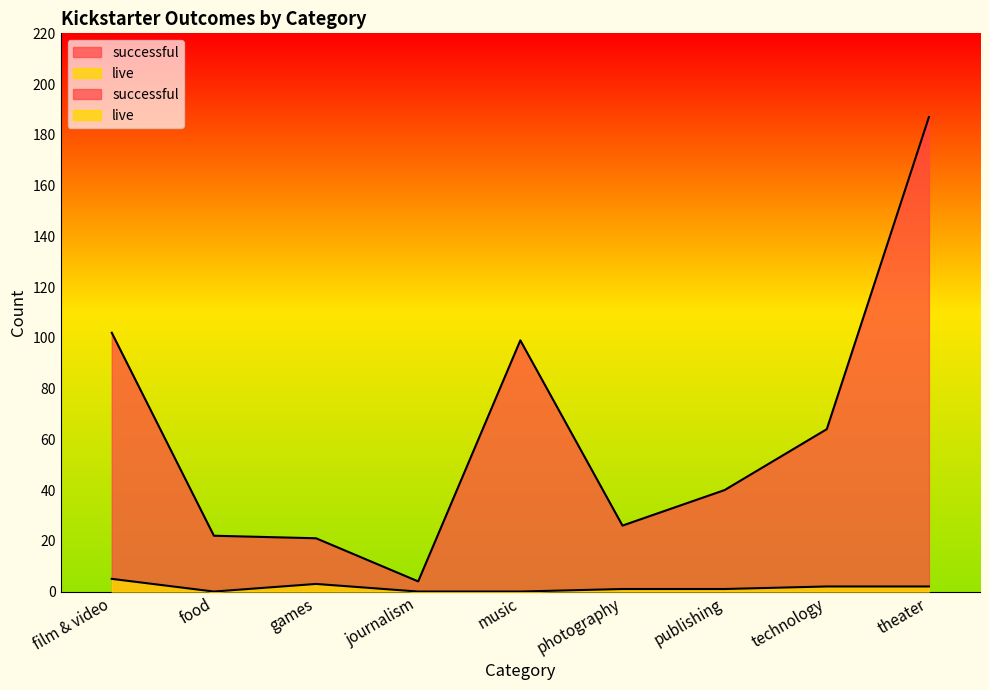

What is the sum of all live values?

14